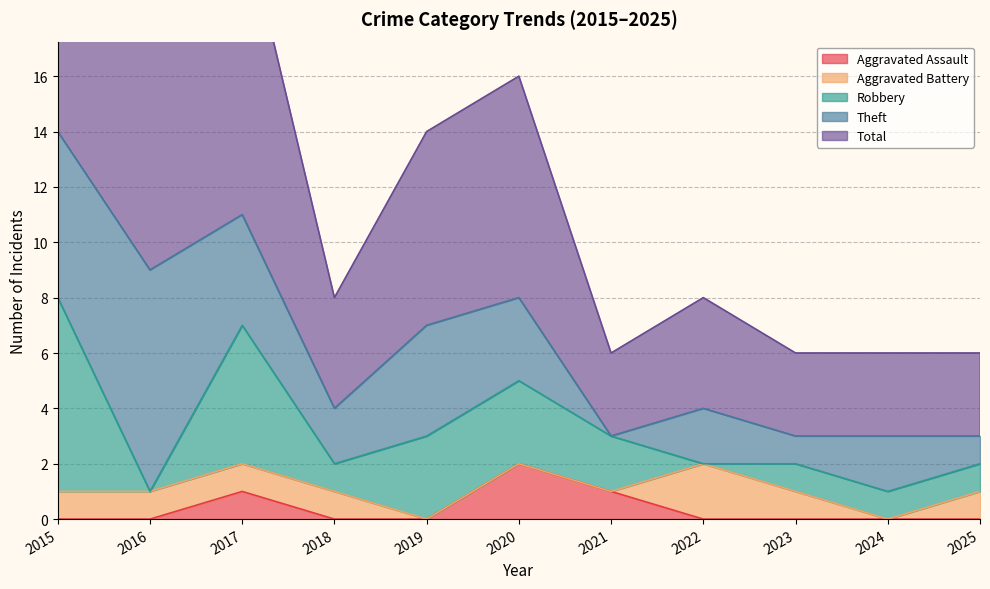

Reading left to right, transcribe all the data shown in this chart.

Aggravated Assault: 0	0	1	0	0	2	1	0	0	0	0
Aggravated Battery: 1	1	1	1	0	0	0	2	1	0	1
Robbery: 7	0	5	1	3	3	2	0	1	1	1
Theft: 6	8	4	2	4	3	0	2	1	2	1
Total: 15	9	11	4	7	8	3	4	3	3	3